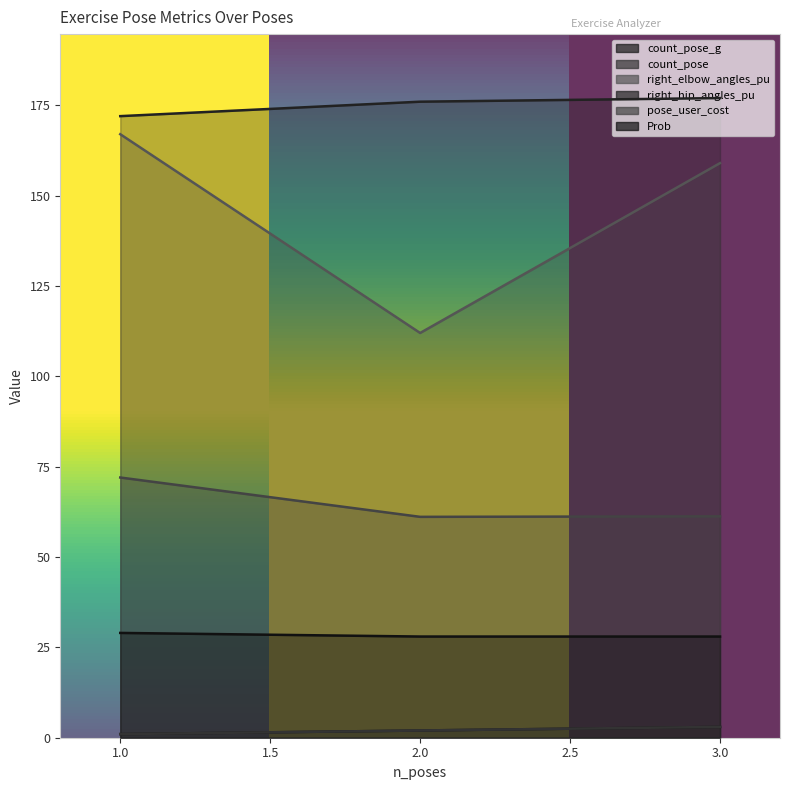

What is the difference between the Prob values at 2 and 1?

1.0